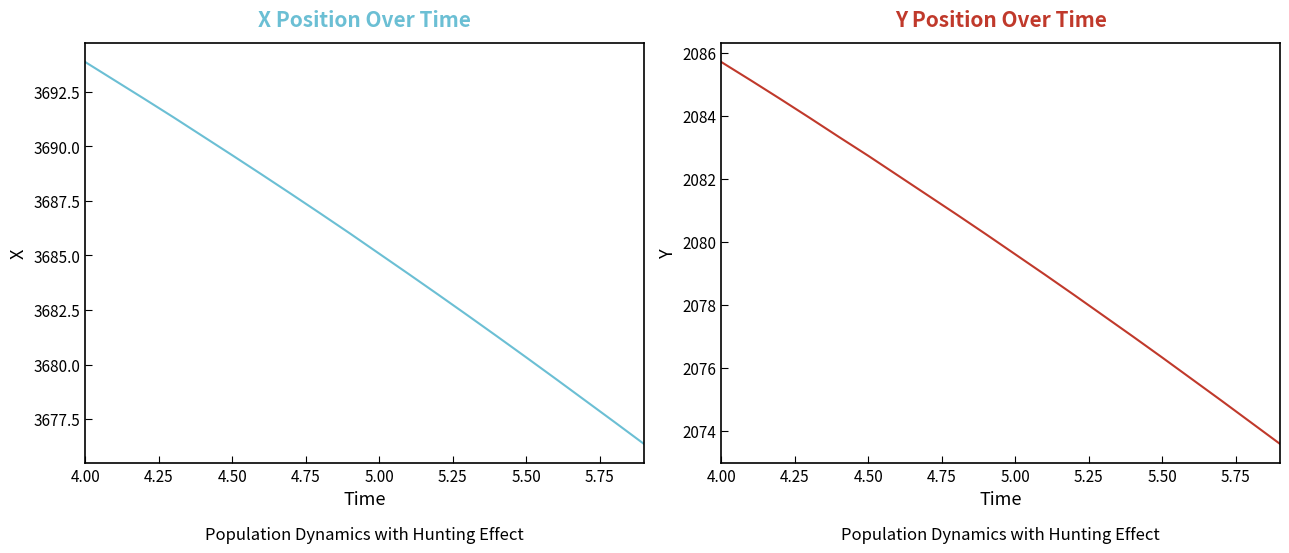

What is the label of the 3rd point from the left?

4.50